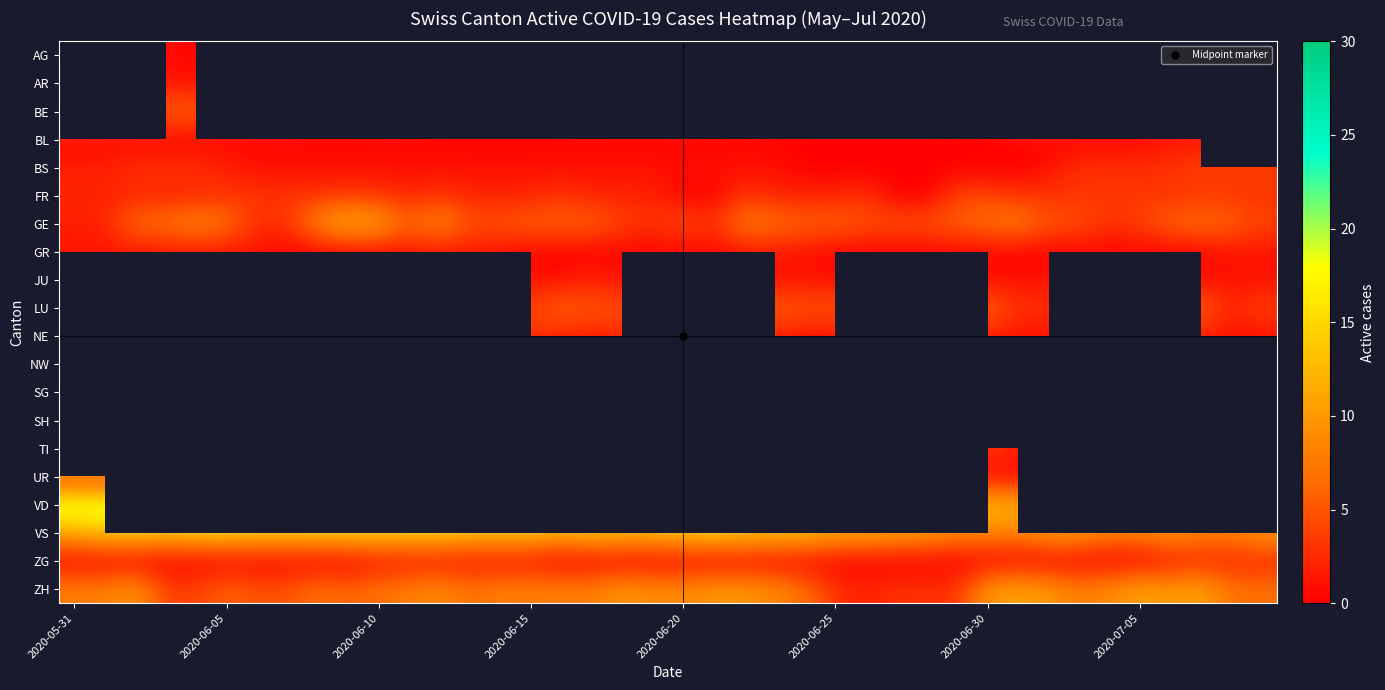

How many distinct data groups are displayed?

20